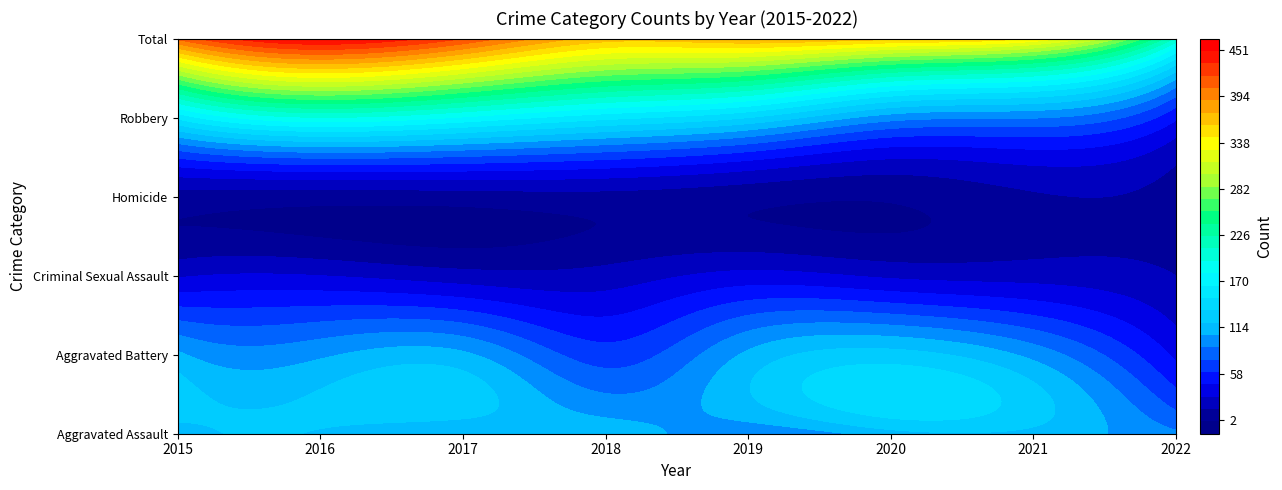

Between 2019 and 2022, which is larger?

2022